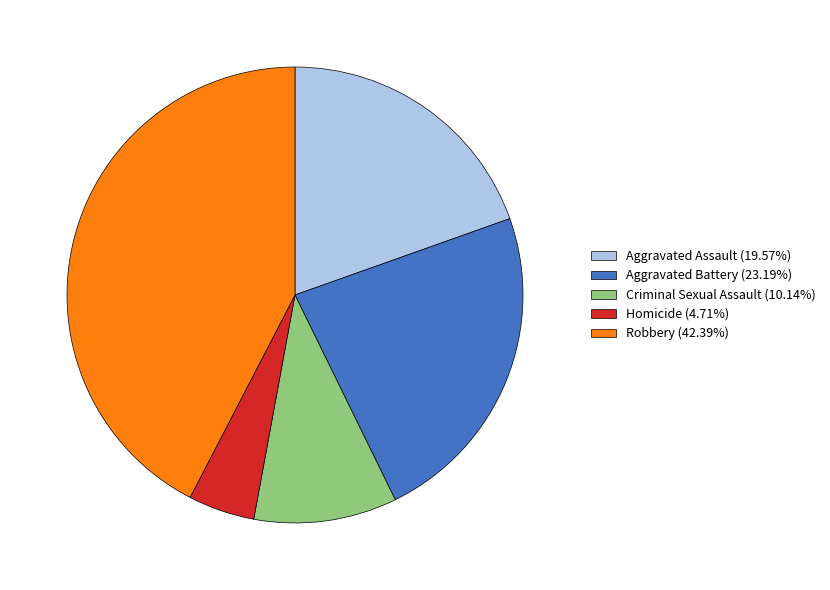

What is the ratio of the value at Robbery (42.39%) to the value at Aggravated Assault (19.57%)?

2.2